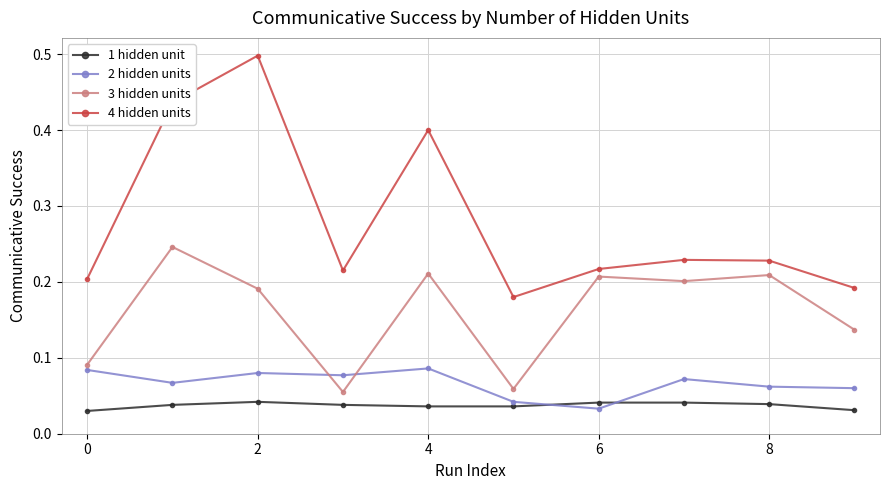

How many data points does each series have?

10